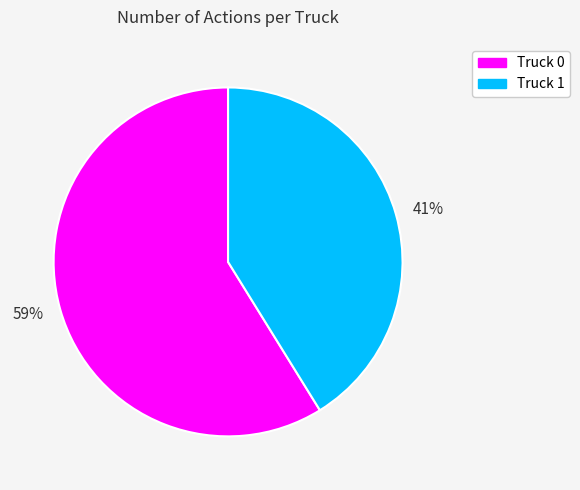

How many segments does this pie chart have?

2